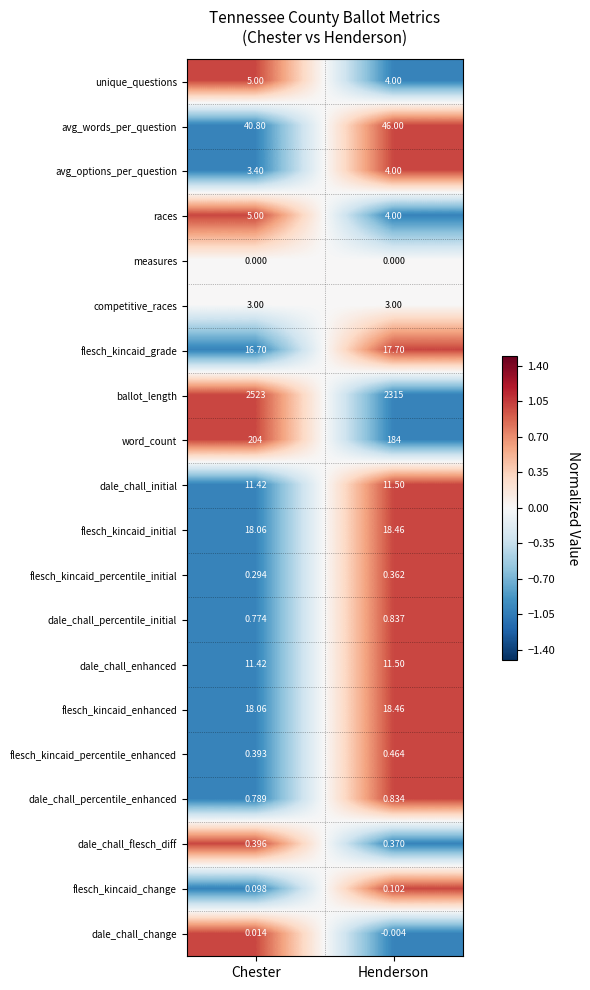

Rank the categories by avg_options_per_question value from highest to lowest.

Henderson, Chester